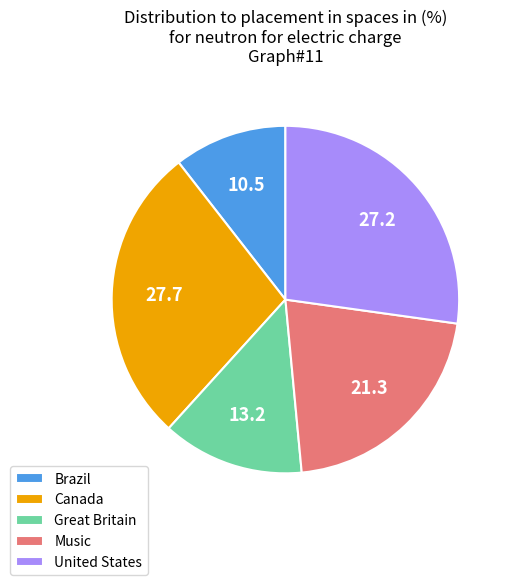

What is the ratio of the value at Brazil to the value at Canada?

0.4